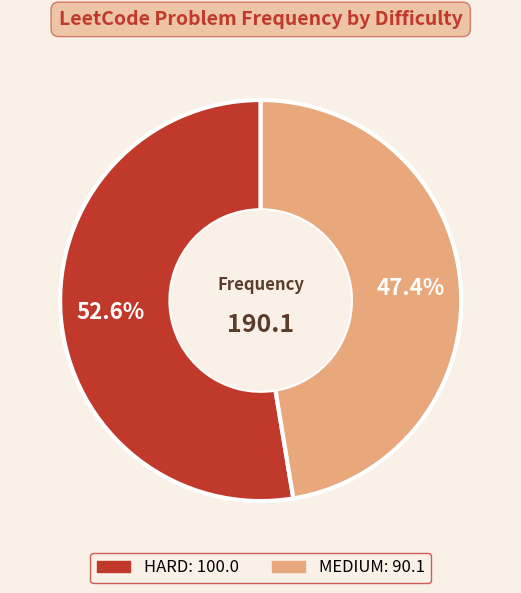

What percentage do HARD and MEDIUM together represent?

100.0%